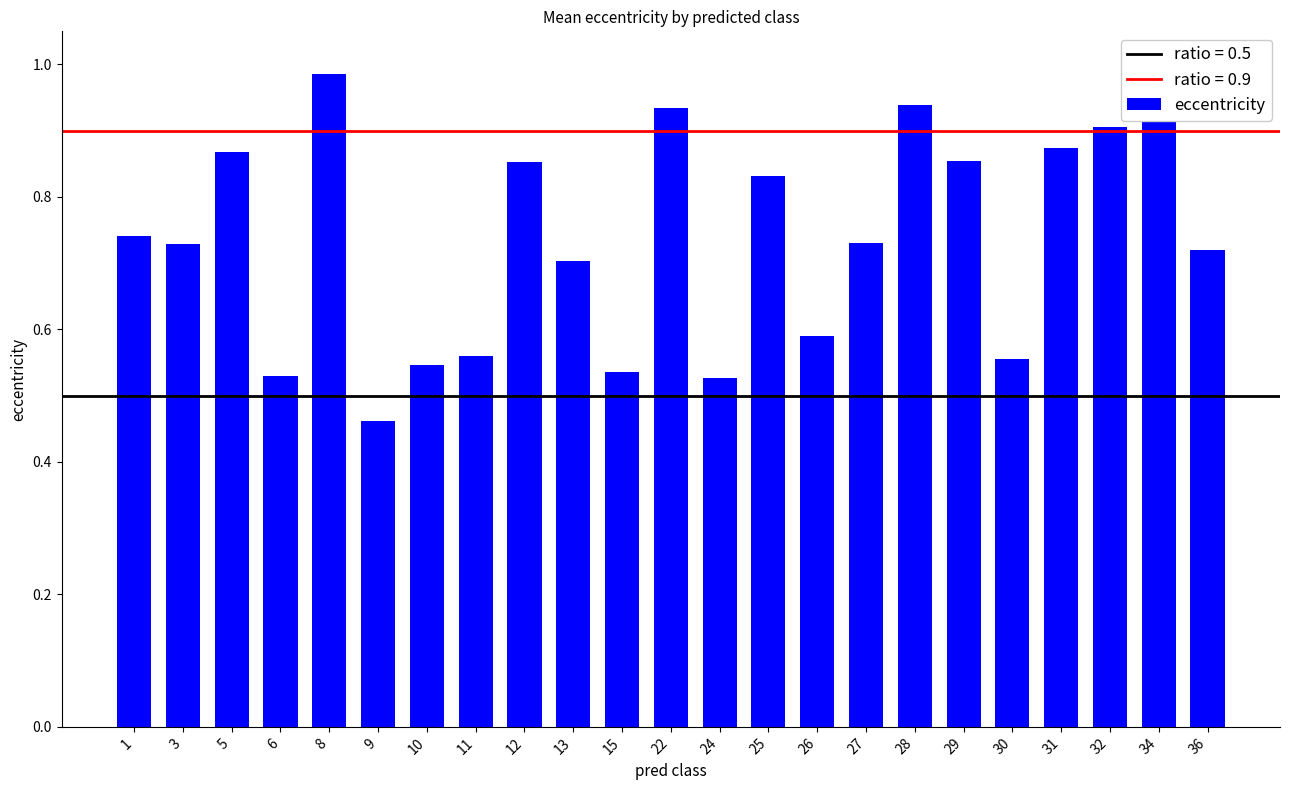

What is the difference between the values at 30 and 28?

0.4